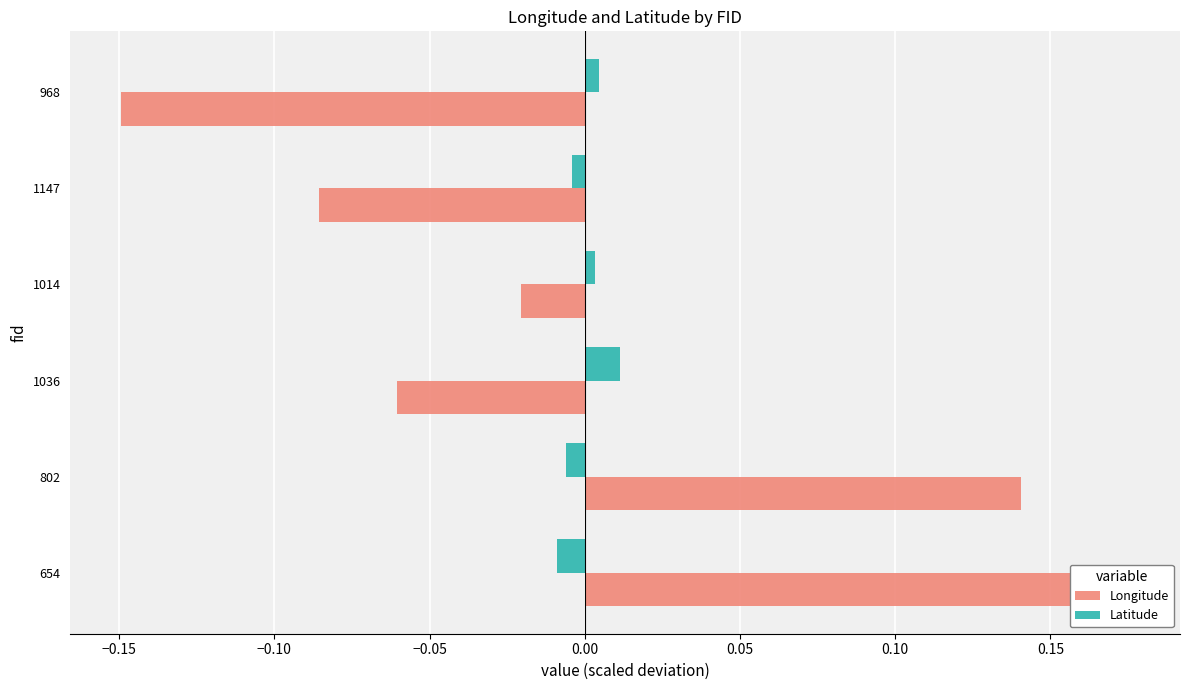

How many data points in Latitude are above 0?

3